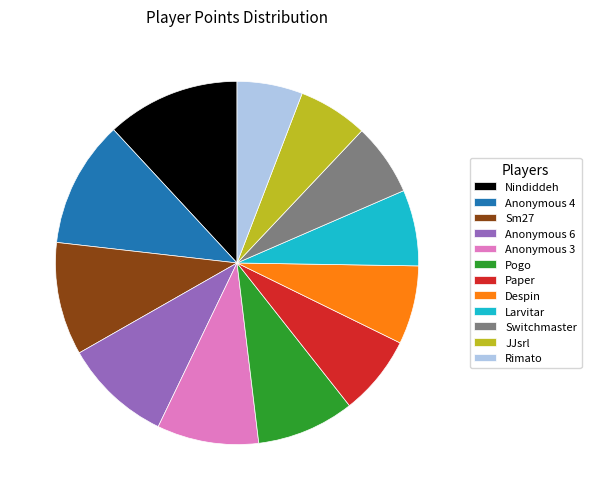

How many slices are in this pie chart?

12